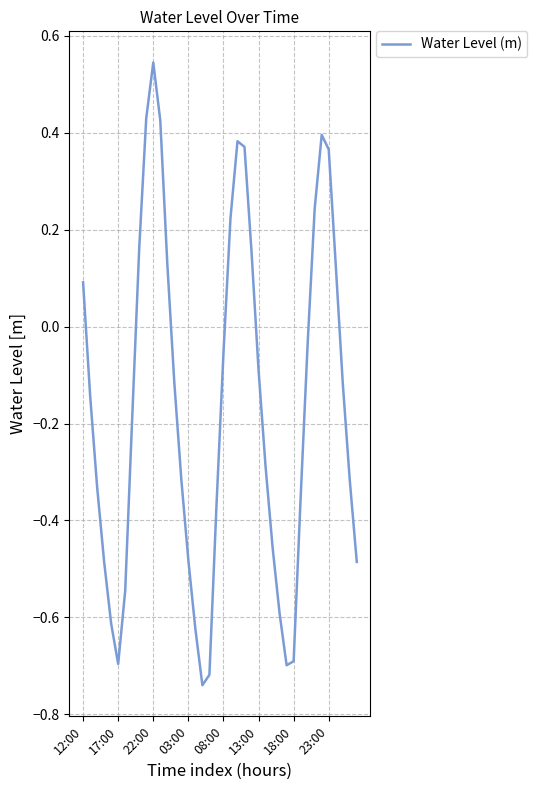

What is the difference between the maximum and minimum values?

1.3